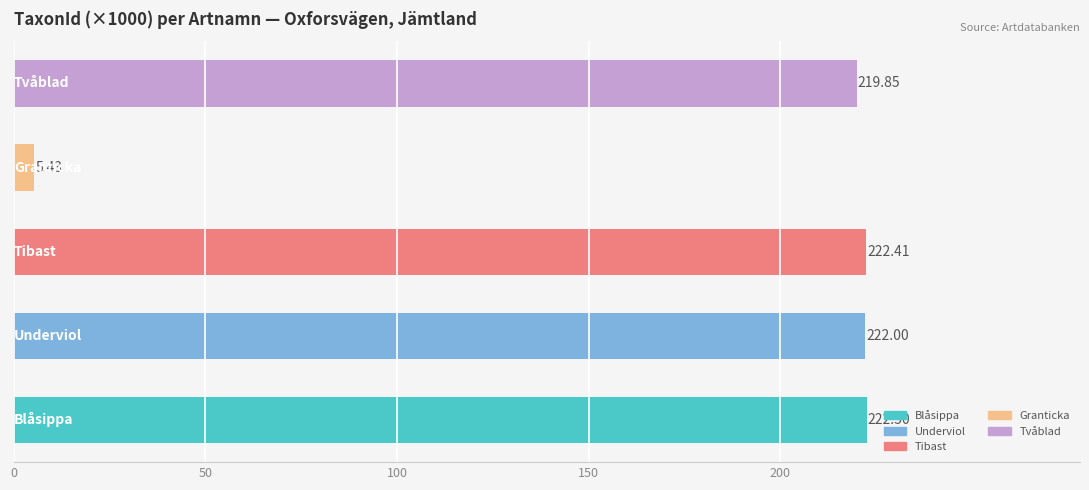

What is the difference between the maximum and minimum values?

217.1